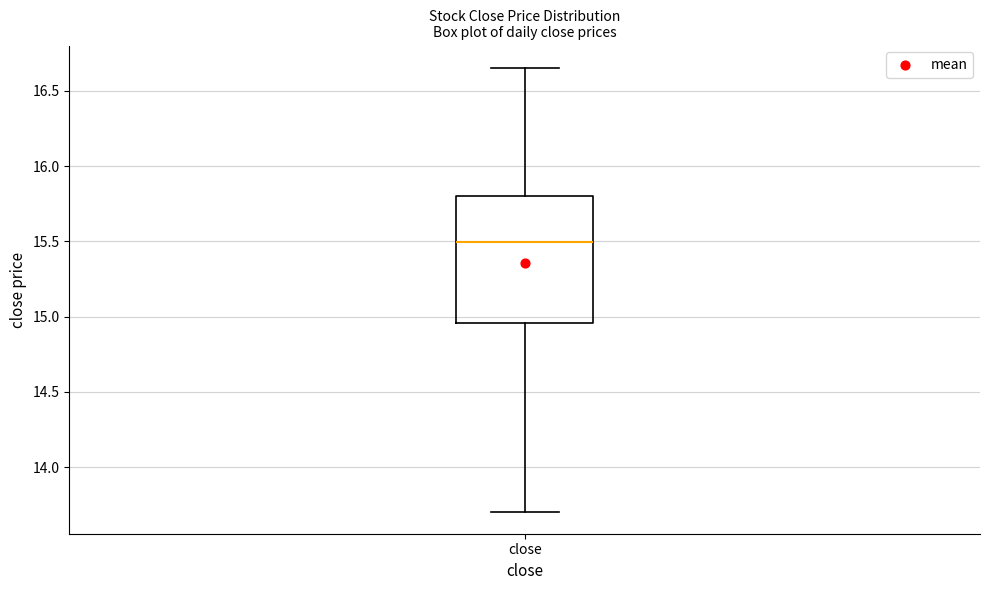

Transcribe this box plot: give where the median line is, the range the box spans, and where the two whiskers end, as read against the y-axis. The values are not printed on the chart, so give them approximately, as read against the axis.

median 15.50, box 14.95 to 15.80, whiskers 13.70 to 16.65